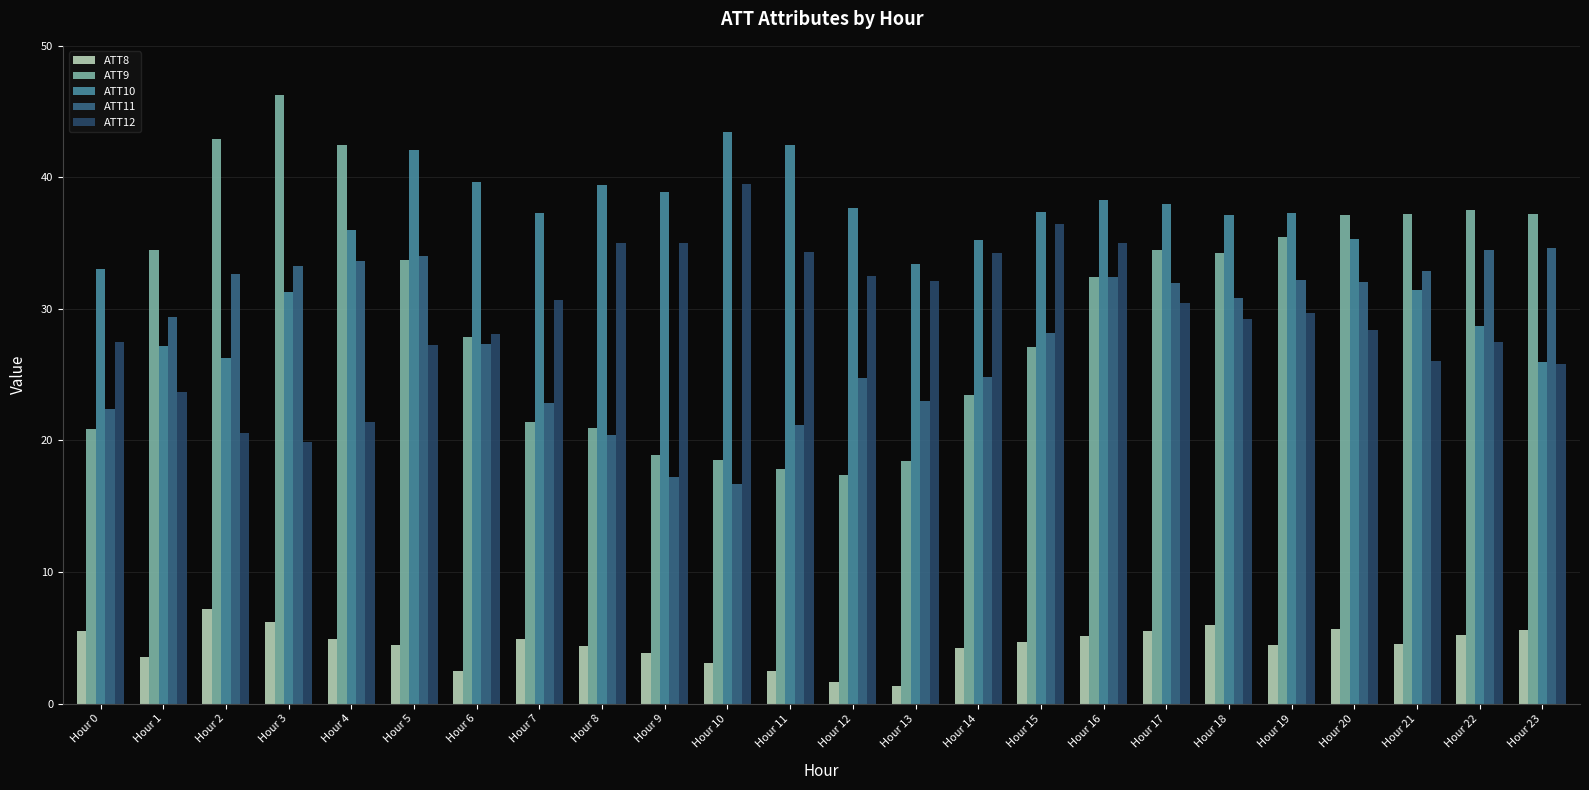

What is the approximate value of ATT10 at Hour 13?

33.4